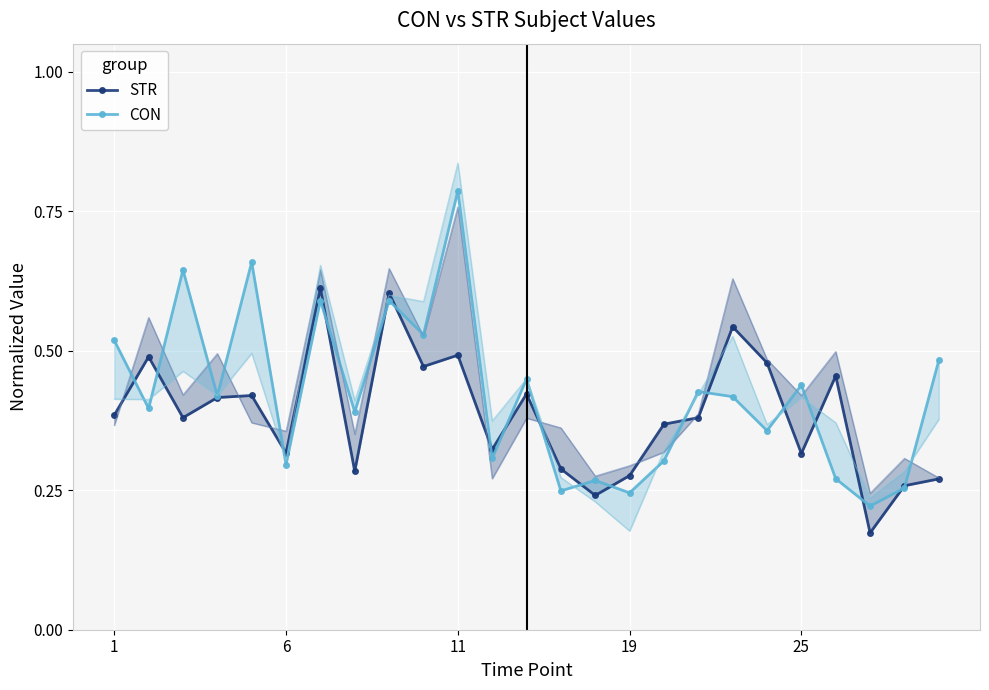

Reading left to right, transcribe all the data shown in this chart.

STR: 0.4	0.5	0.4	0.4	0.4	0.3	0.6	0.3	0.6	0.5	0.5	0.3	0.4	0.3	0.2	0.3	0.4	0.4	0.5	0.5	0.3	0.5	0.2	0.3	0.3
CON: 0.5	0.4	0.6	0.4	0.7	0.3	0.6	0.4	0.6	0.5	0.8	0.3	0.4	0.2	0.3	0.2	0.3	0.4	0.4	0.4	0.4	0.3	0.2	0.3	0.5